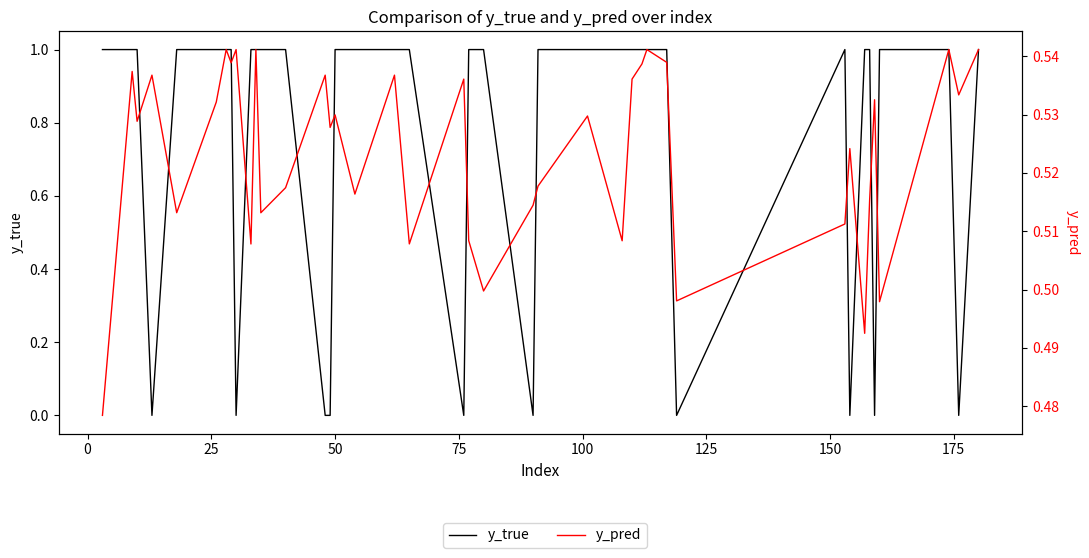

True or false: y_pred has a value of 0.1 at 36.

False